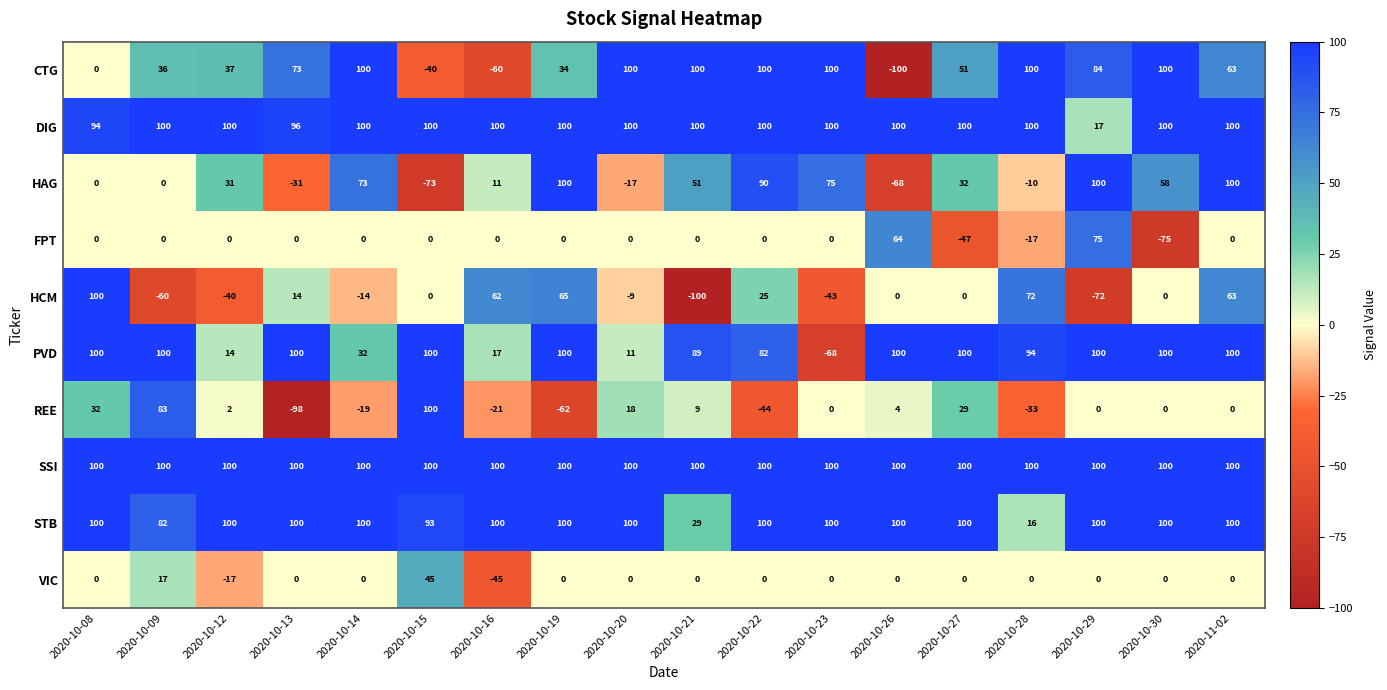

Which series changed the most between 2020-10-15 and 2020-10-22?

HAG